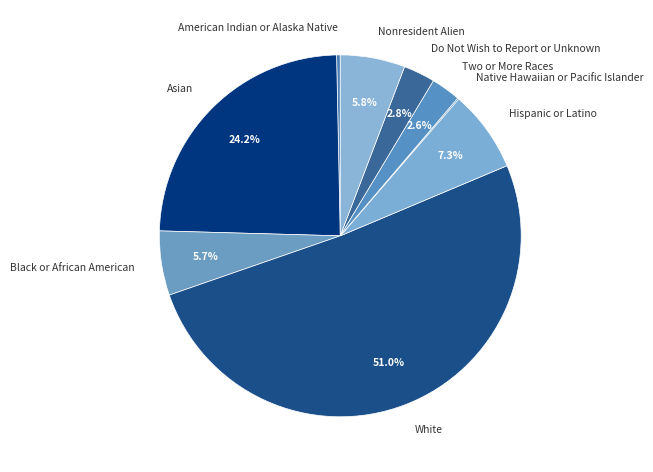

Which category accounts for the majority?

White